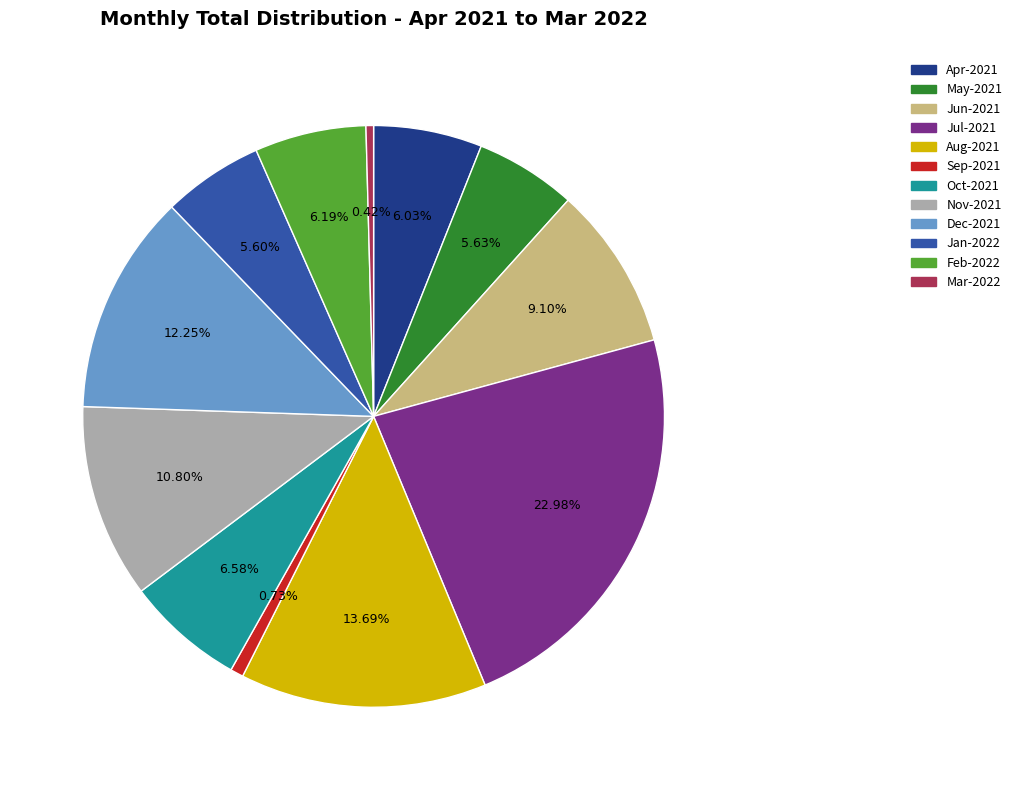

To the nearest percent, what is the average slice percentage?

8%